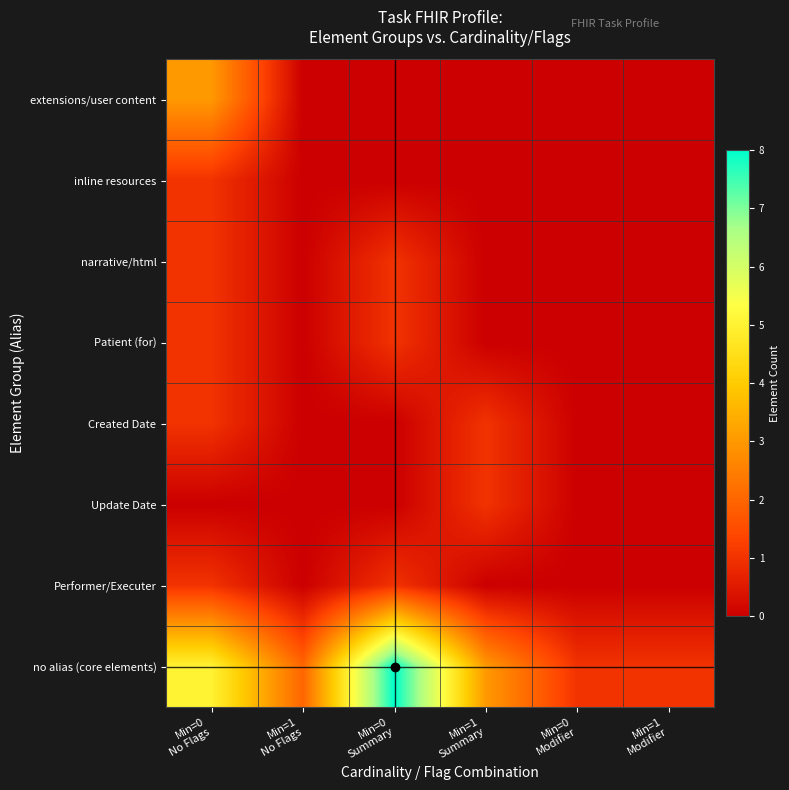

Reading right to left, list all the values displayed in this chart.

extensions/user content: Min=1
Modifier=0	Min=0
Modifier=0	Min=1
Summary=0	Min=0
Summary=0	Min=1
No Flags=0	Min=0
No Flags=3
inline resources: Min=1
Modifier=0	Min=0
Modifier=0	Min=1
Summary=0	Min=0
Summary=0	Min=1
No Flags=0	Min=0
No Flags=1
narrative/html: Min=1
Modifier=0	Min=0
Modifier=0	Min=1
Summary=0	Min=0
Summary=1	Min=1
No Flags=0	Min=0
No Flags=1
Patient (for): Min=1
Modifier=0	Min=0
Modifier=0	Min=1
Summary=0	Min=0
Summary=1	Min=1
No Flags=0	Min=0
No Flags=1
Created Date: Min=1
Modifier=0	Min=0
Modifier=0	Min=1
Summary=1	Min=0
Summary=0	Min=1
No Flags=0	Min=0
No Flags=1
Update Date: Min=1
Modifier=0	Min=0
Modifier=0	Min=1
Summary=1	Min=0
Summary=0	Min=1
No Flags=0	Min=0
No Flags=0
Performer/Executer: Min=1
Modifier=0	Min=0
Modifier=0	Min=1
Summary=0	Min=0
Summary=1	Min=1
No Flags=0	Min=0
No Flags=1
no alias (core elements): Min=1
Modifier=1	Min=0
Modifier=1	Min=1
Summary=3	Min=0
Summary=8	Min=1
No Flags=2	Min=0
No Flags=5